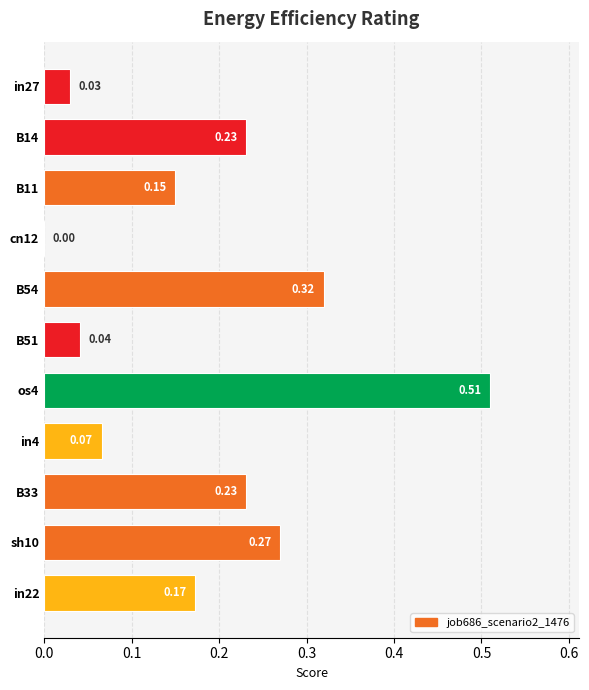

Are the bars horizontal?

Yes